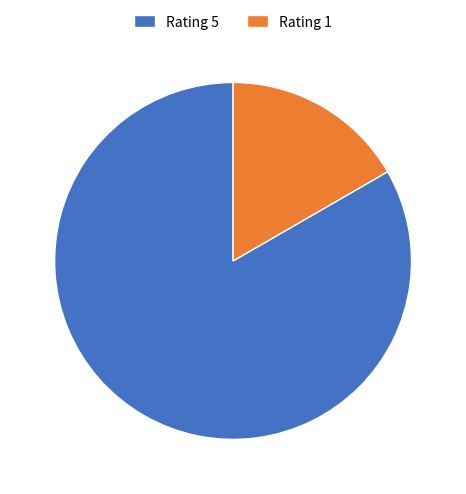

How many segments does this pie chart have?

2